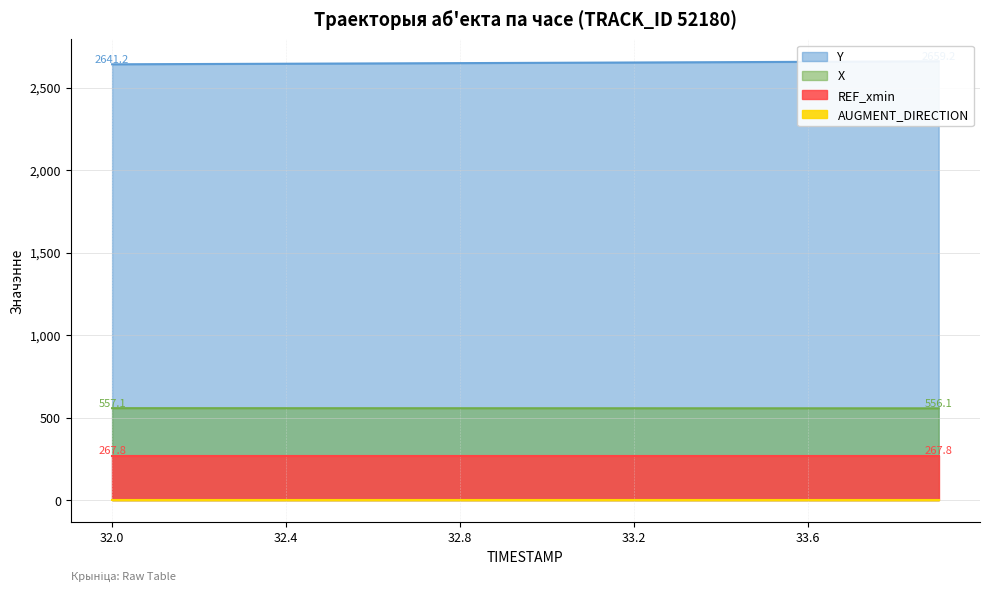

List the labels in order of X value, smallest first.

33.9, 33.8, 33.7, 33.6, 33.5, 33.4, 33.3, 33.2, 33.1, 33.0, 32.9, 32.8, 32.7, 32.6, 32.5, 32.4, 32.3, 32.2, 32.1, 32.0